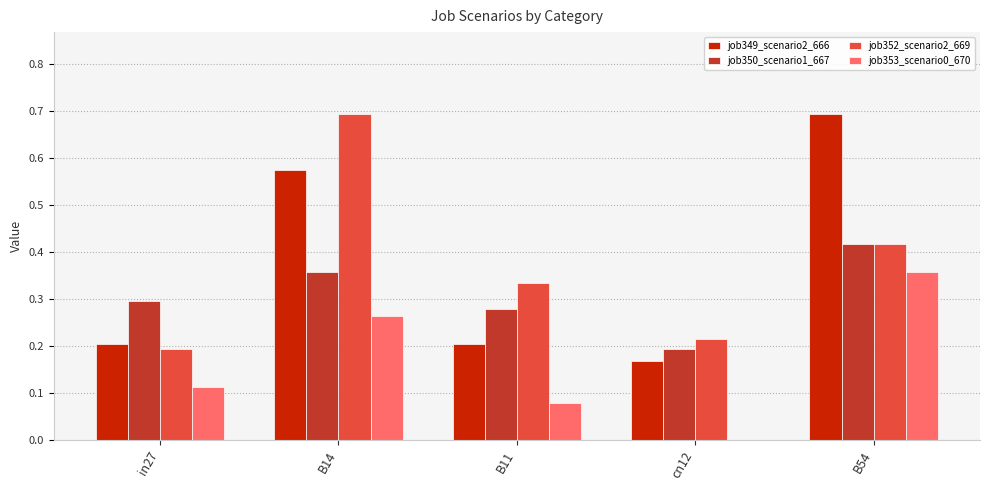

What are all the series names shown in the legend?

job349_scenario2_666, job350_scenario1_667, job352_scenario2_669, job353_scenario0_670